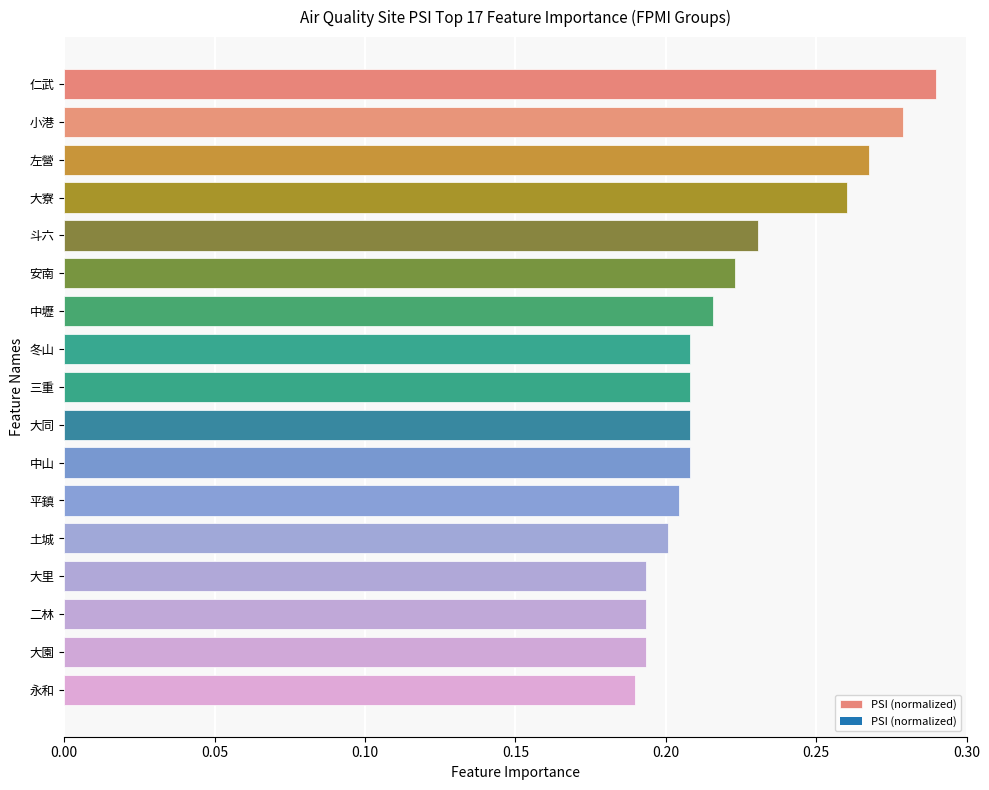

What is the sum of the values at 中壢 and 小港?

0.5